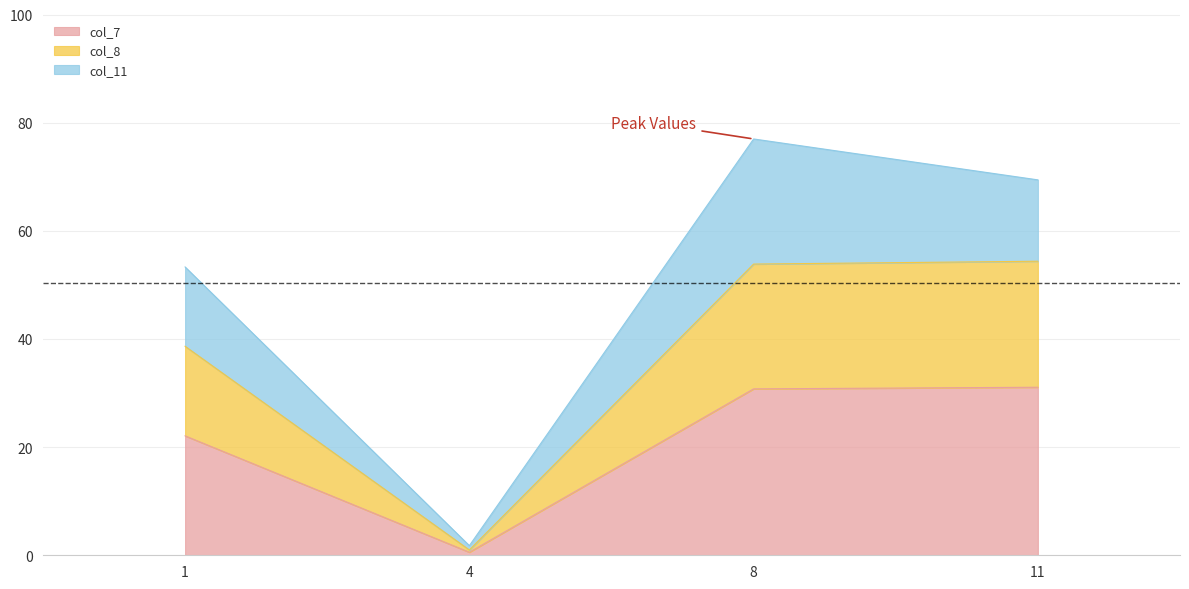

What is the difference between the maximum and minimum values in the col_7 series?

30.5